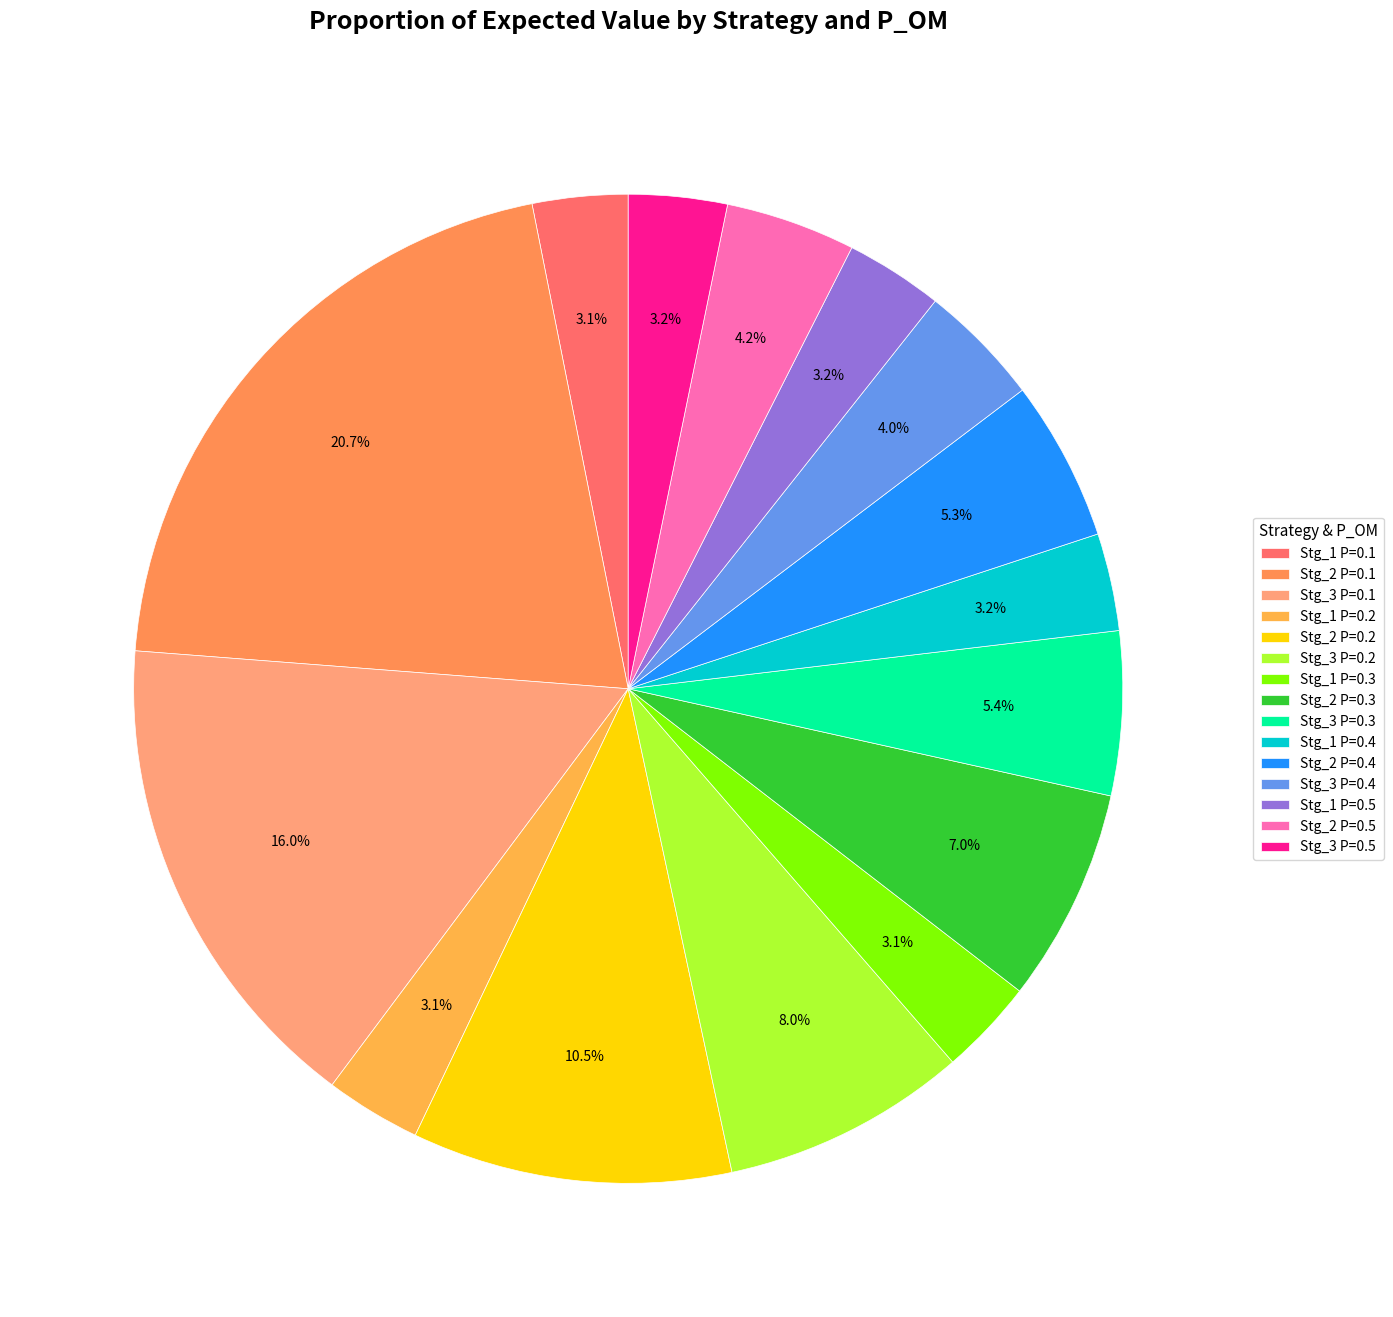

The Stg_3 P=0.5 slice represents 3% of the pie. True or false?

True